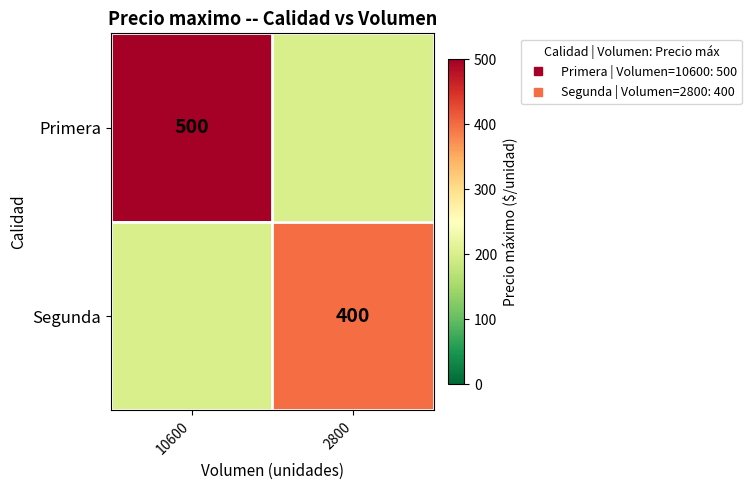

What is the difference between the Segunda values at 2800 and 10600?

200